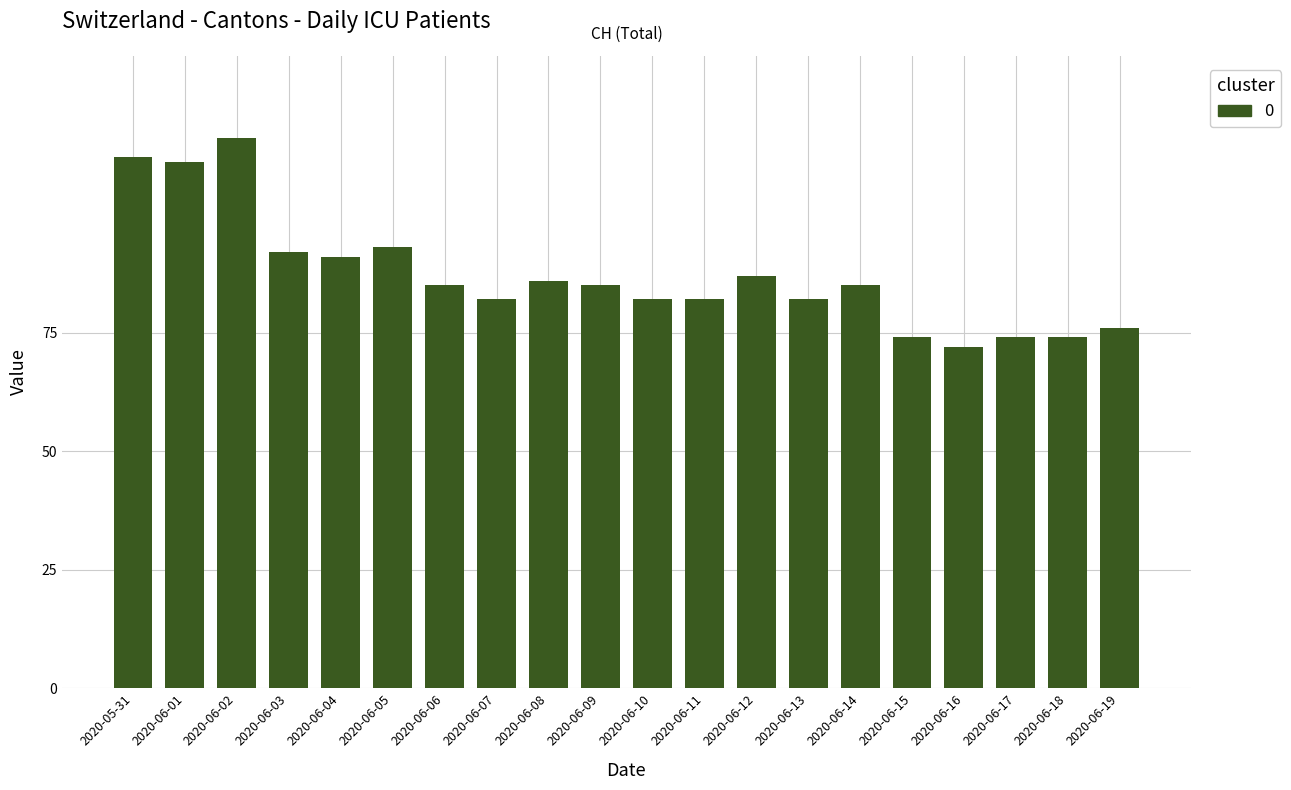

What is the change in value from 2020-06-03 to 2020-06-04?

-1